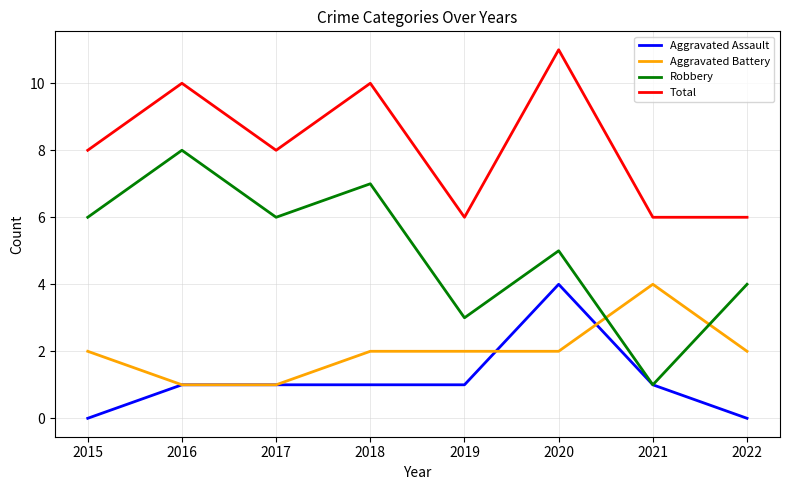

What is the difference between the highest and lowest values at 2022?

6